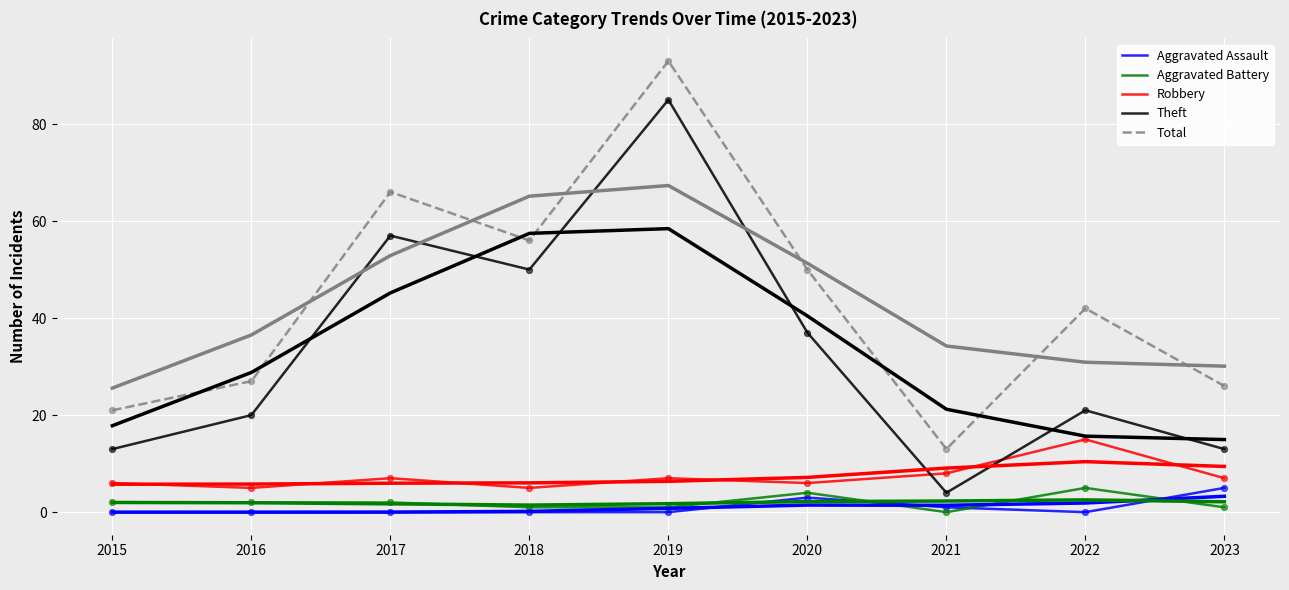

What are all the series names shown in the legend?

Aggravated Assault, Aggravated Battery, Robbery, Theft, Total